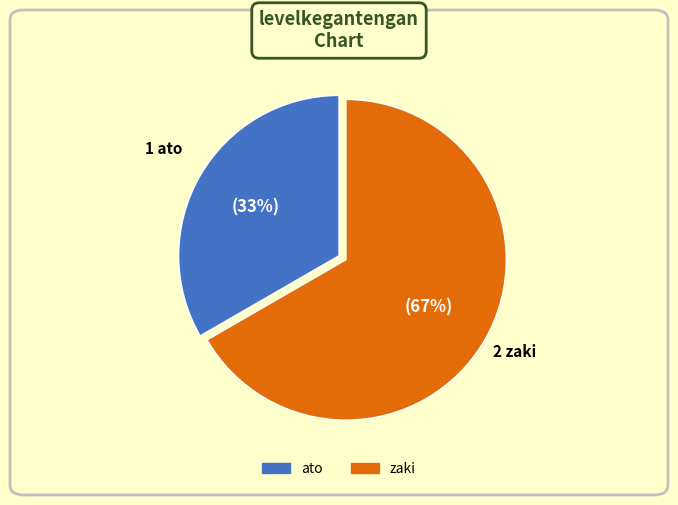

What is the ratio of the value at ato to the value at zaki?

0.5